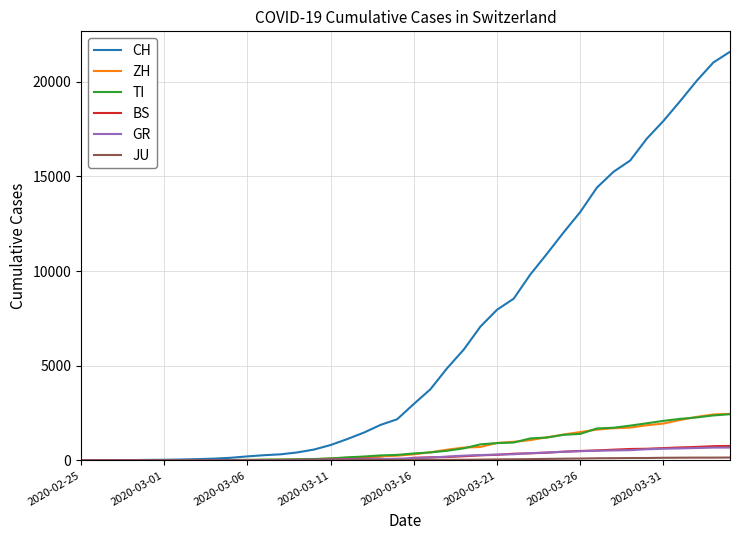

What is the highest value of the CH series?

21583